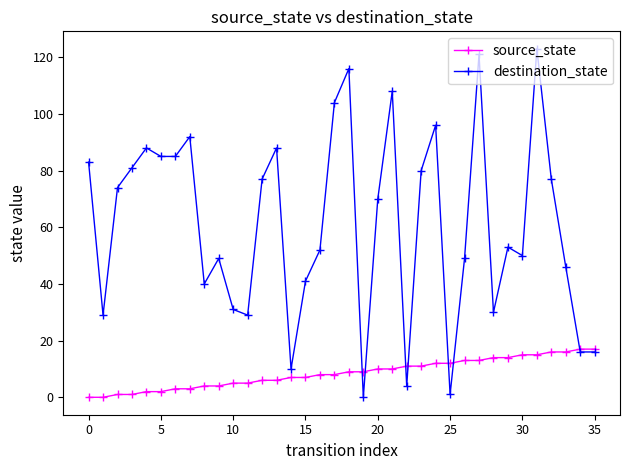

In destination_state, how many points are higher than both neighbors (excluding endpoints)?

10